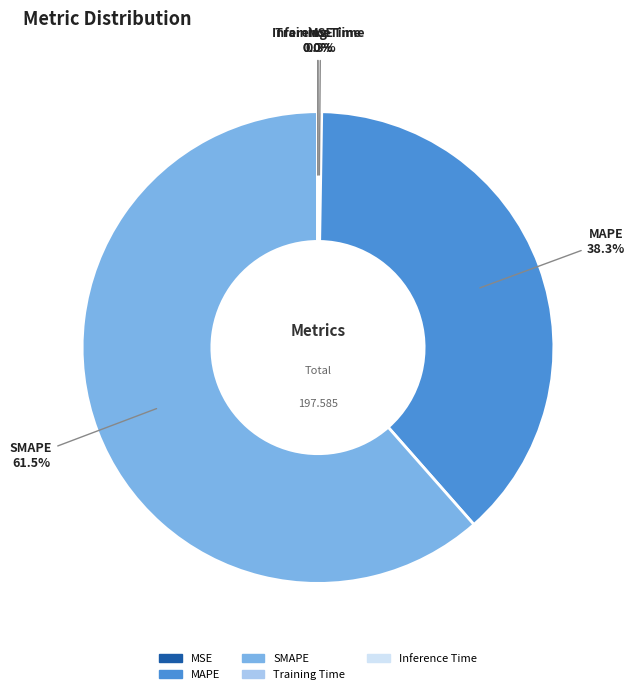

Is there a majority slice in this chart?

Yes